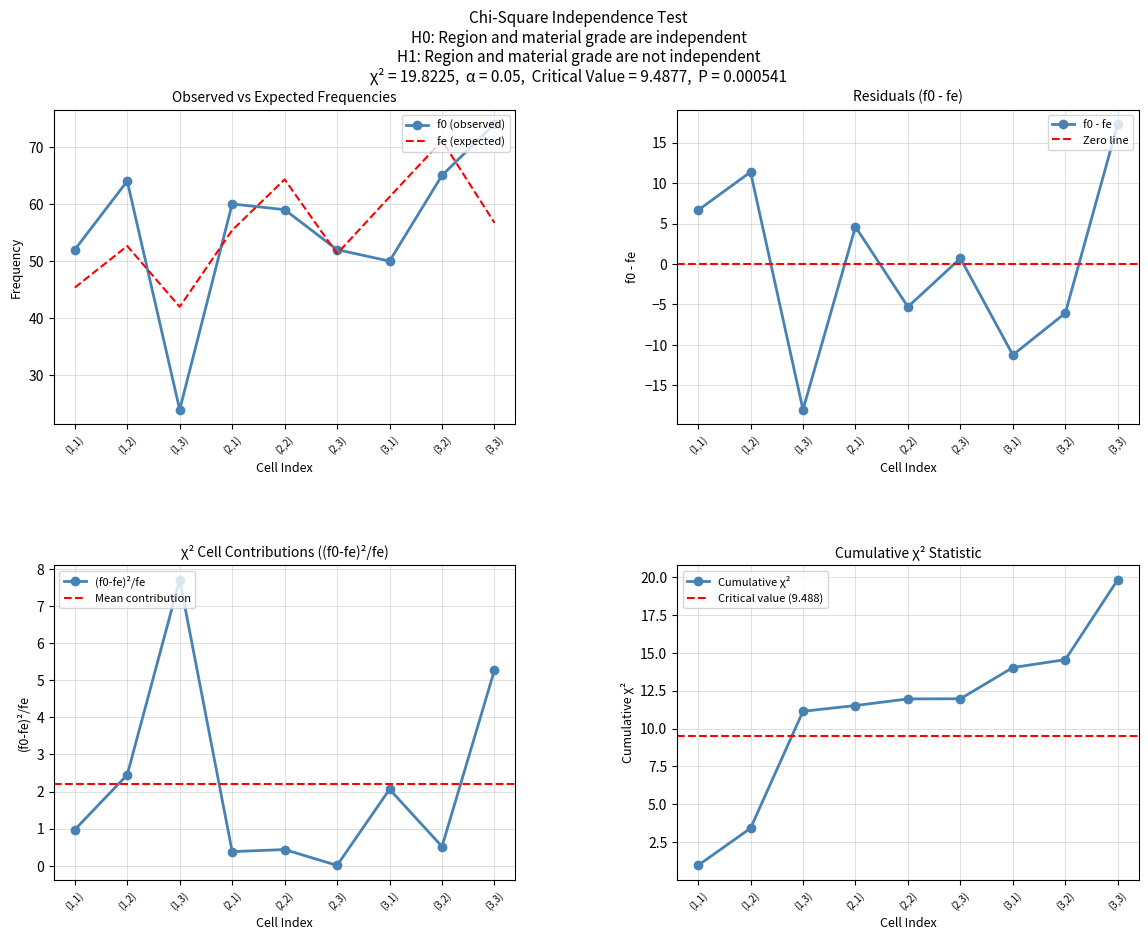

List the labels in order of f0-fe value, largest first.

(3,3), (1,2), (1,1), (2,1), (2,3), (2,2), (3,2), (3,1), (1,3)